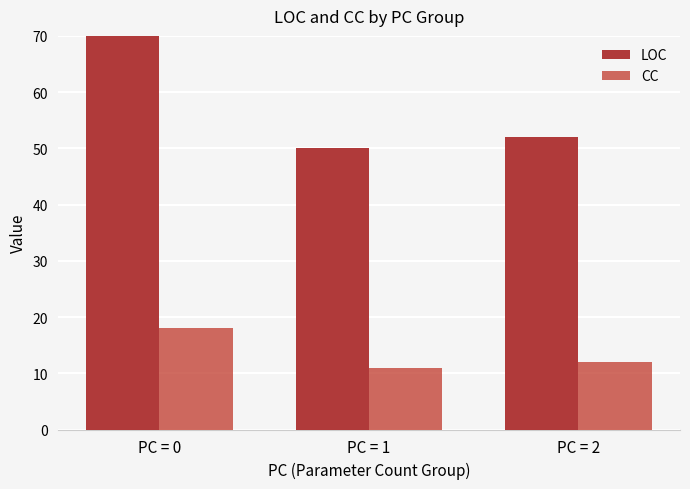

At which label does CC reach its peak?

PC = 0